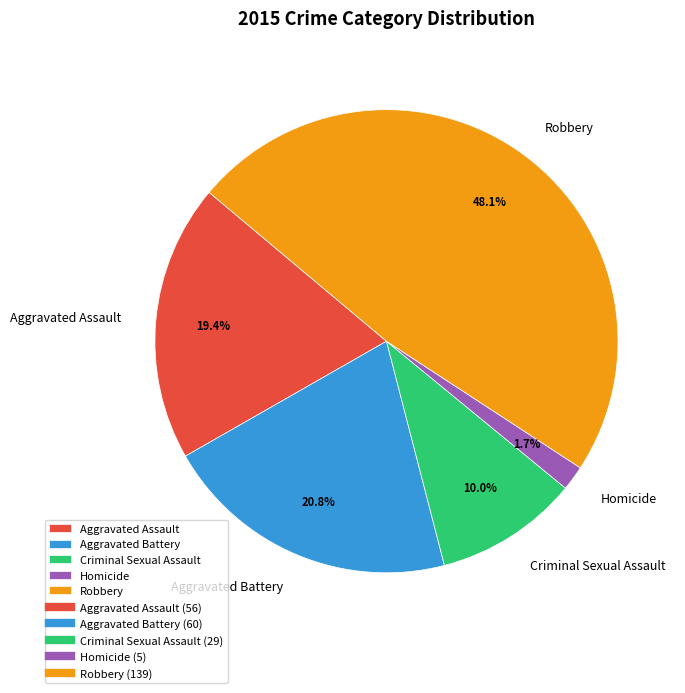

Does Aggravated Assault account for over 50% of the chart?

No